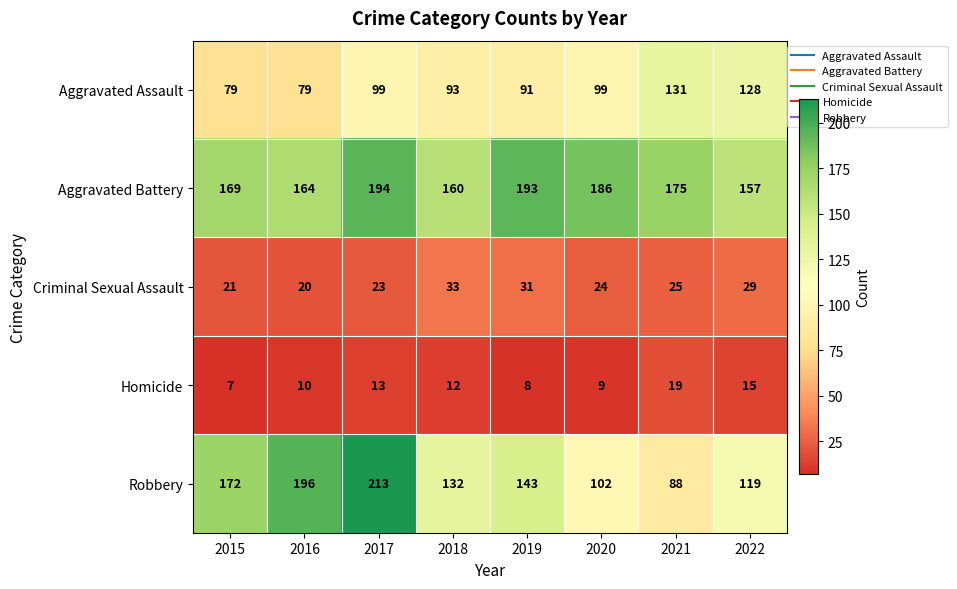

Is it true that Aggravated Assault equals 193 at 2021?

False